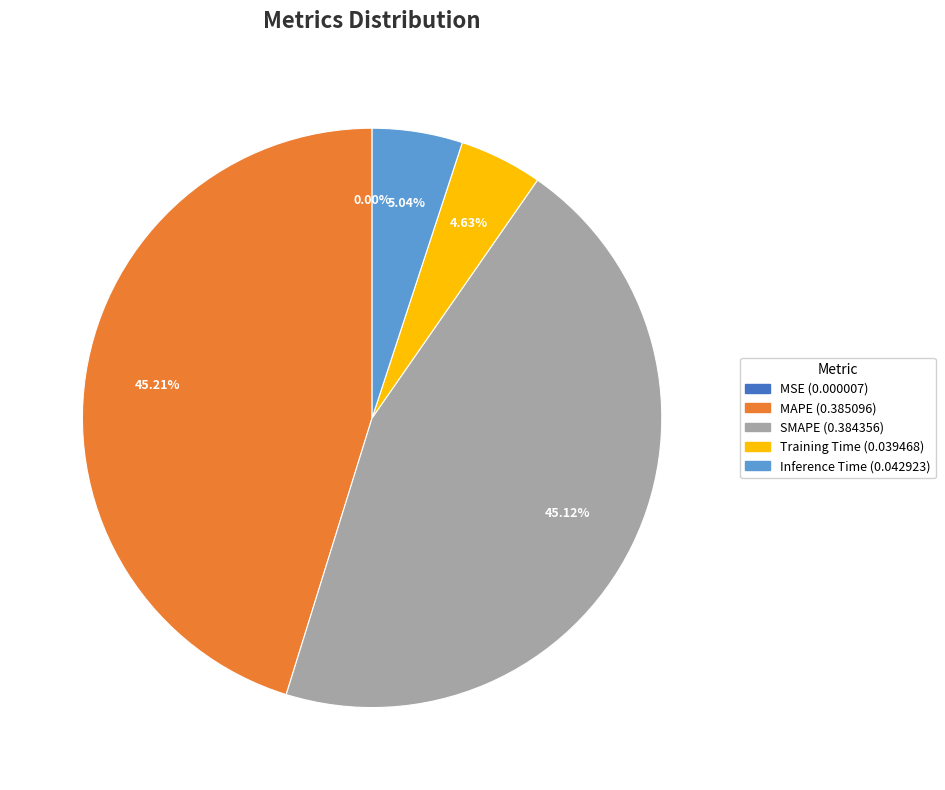

To the nearest percent, what percentage of the pie is SMAPE?

45%